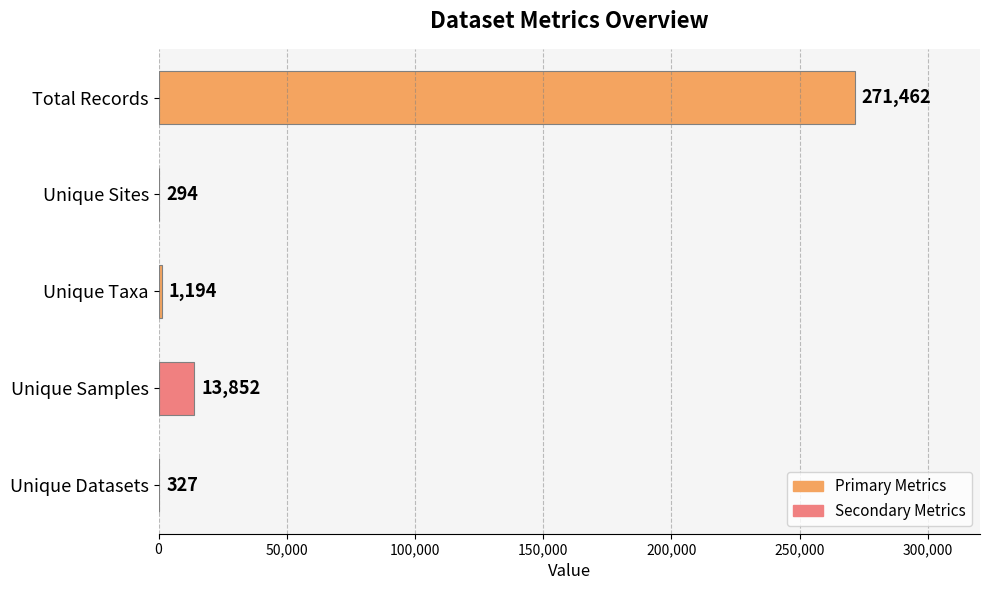

What is the greatest value displayed?

271462